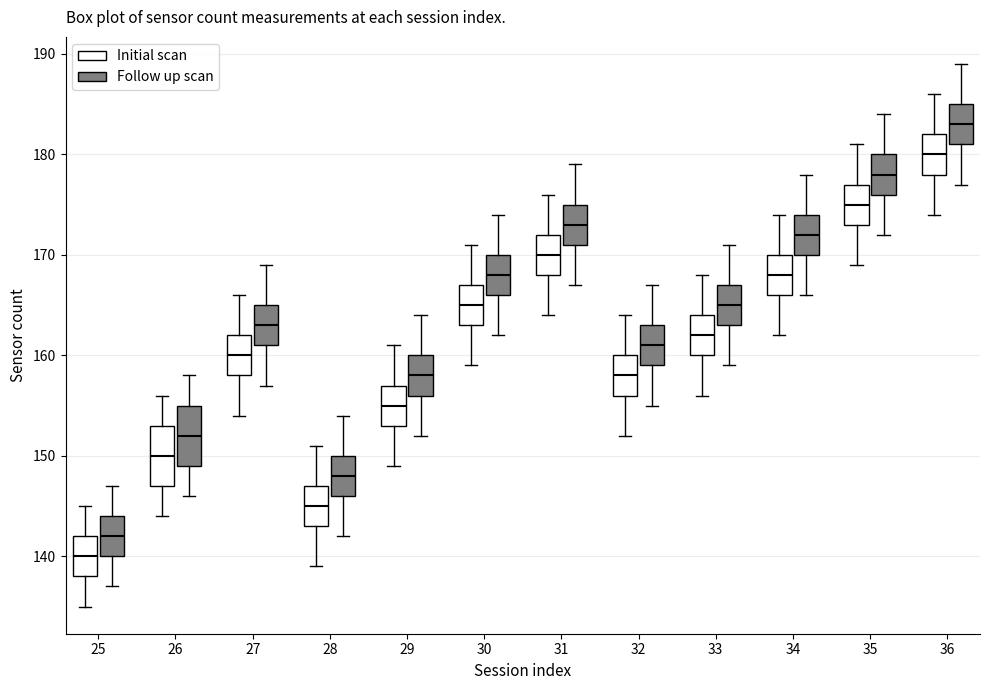

Where does the median line of the box for 34 (Initial scan) sit on the y-axis? The values are not printed on the chart, so give them approximately, as read against the axis.

168